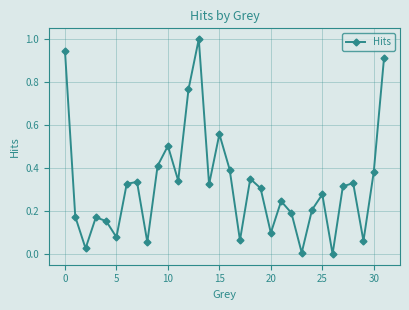

What is the sum of all values?

10.3